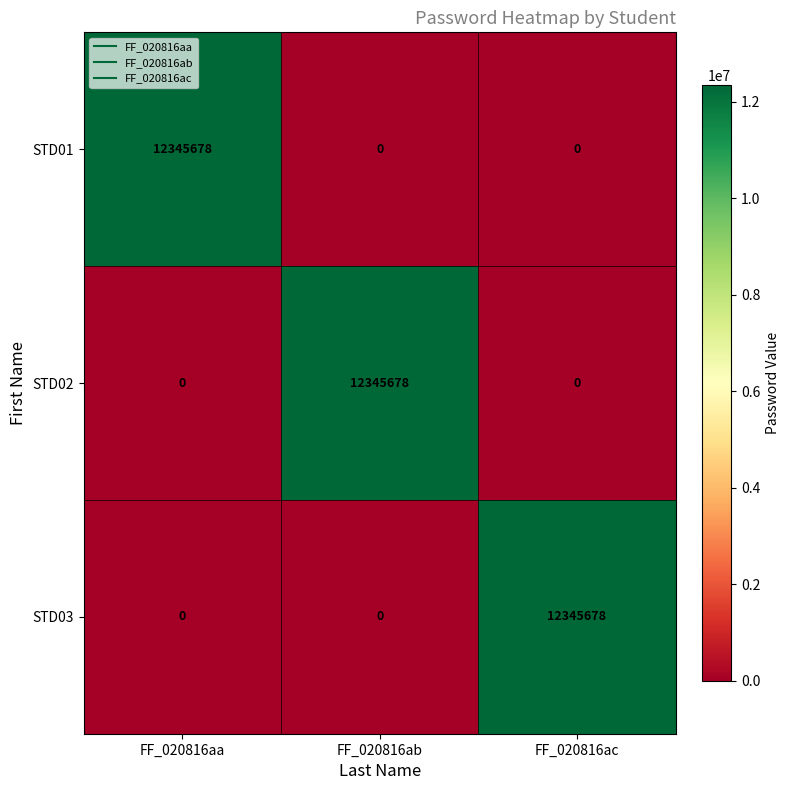

What is the spread (max minus min) of values at FF_020816aa?

12345678